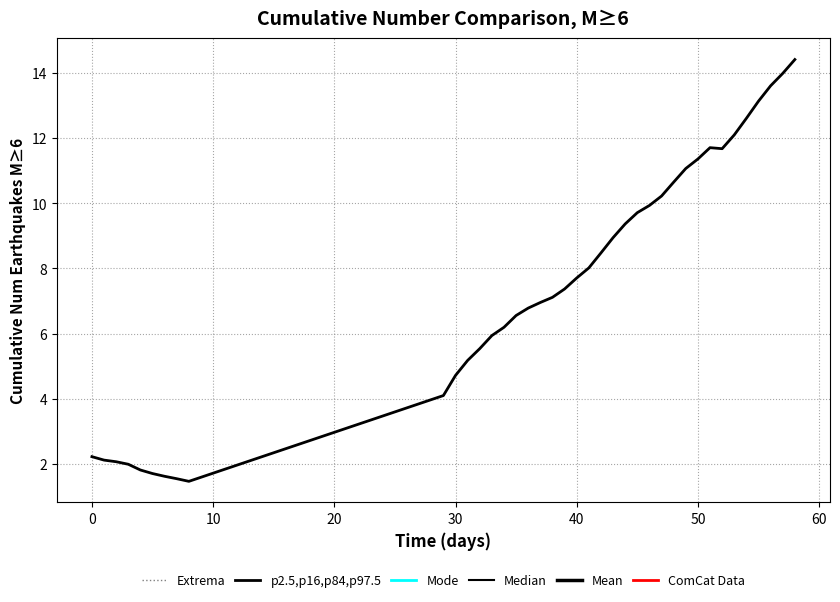

What is the minimum value shown in the chart?

1.5